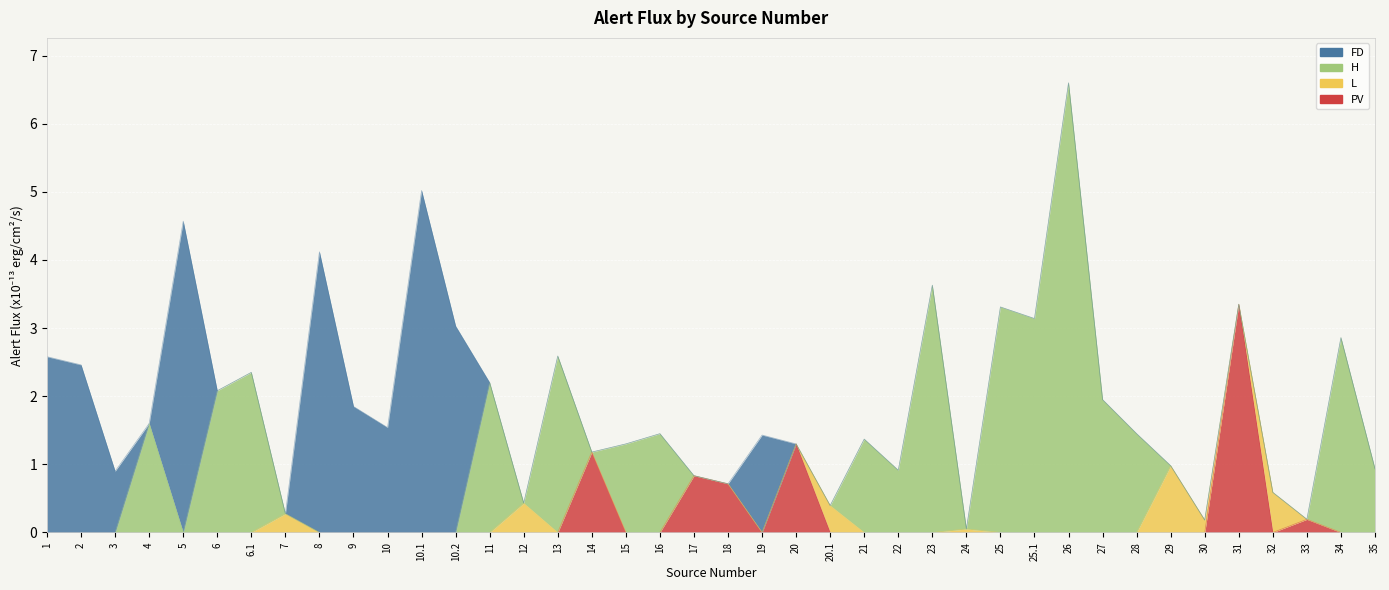

What is the label of the 30th point from the right?

10